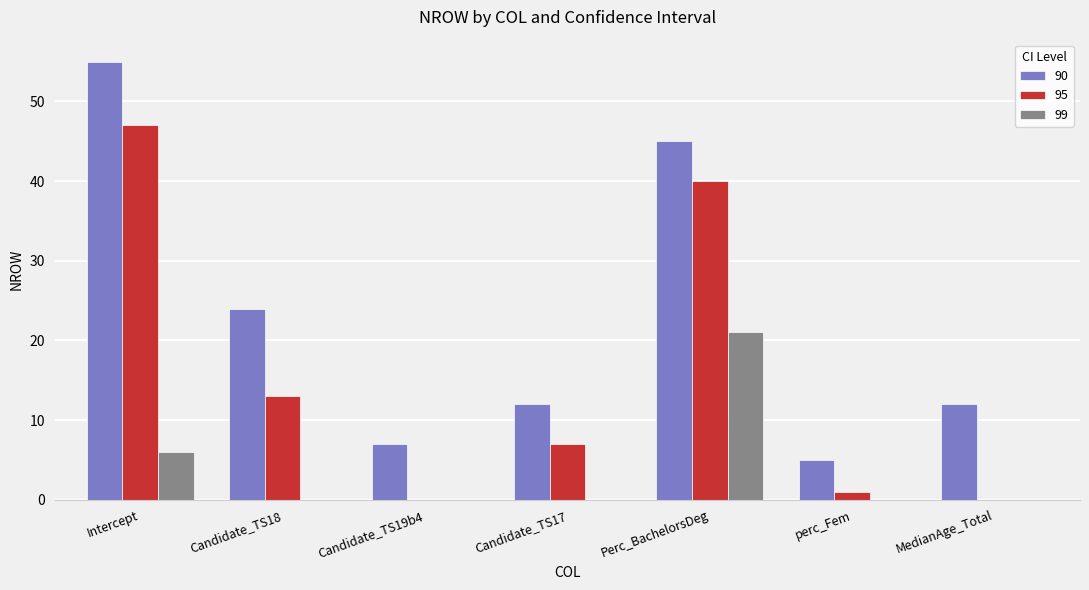

The value of 95 at Candidate_TS19b4 is 18. True or false?

False